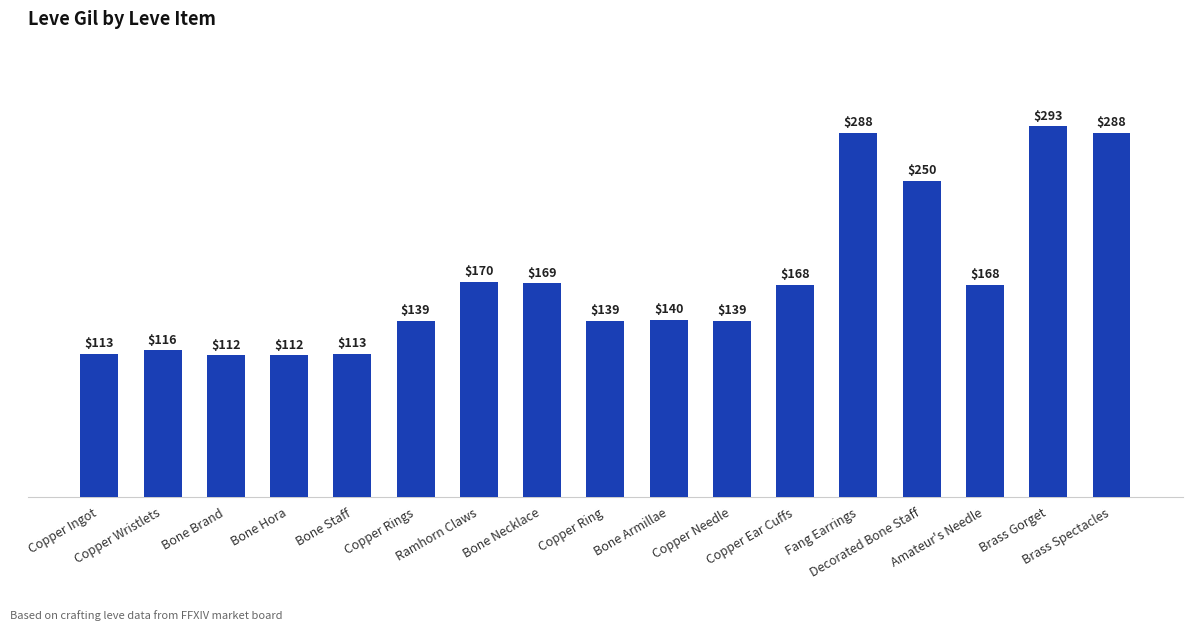

Approximately how many times larger is the value at Copper Wristlets compared to Copper Needle?

0.8